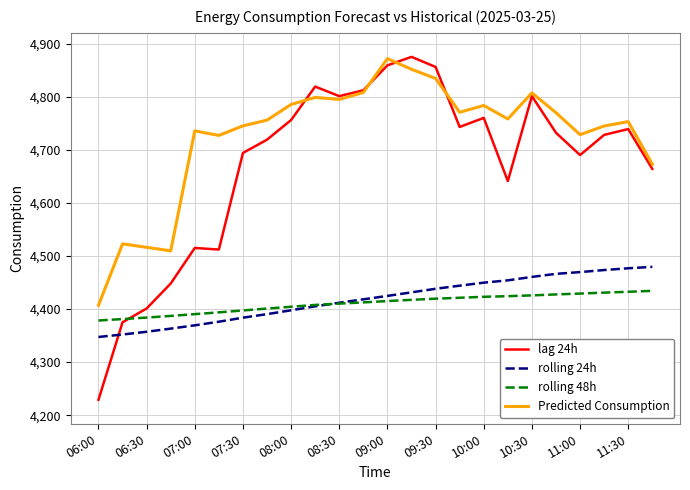

Which series has the largest total across all categories?

Predicted Consumption